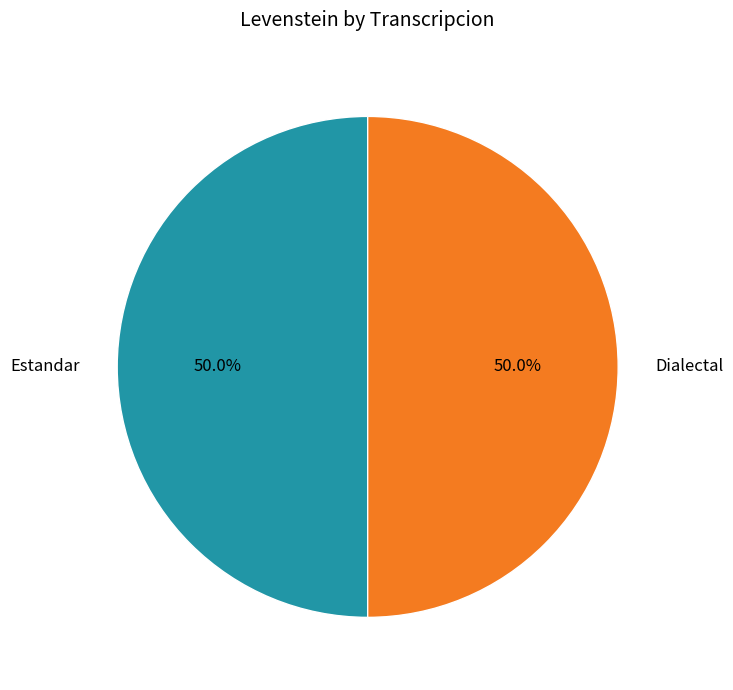

How many slices are in this pie chart?

2